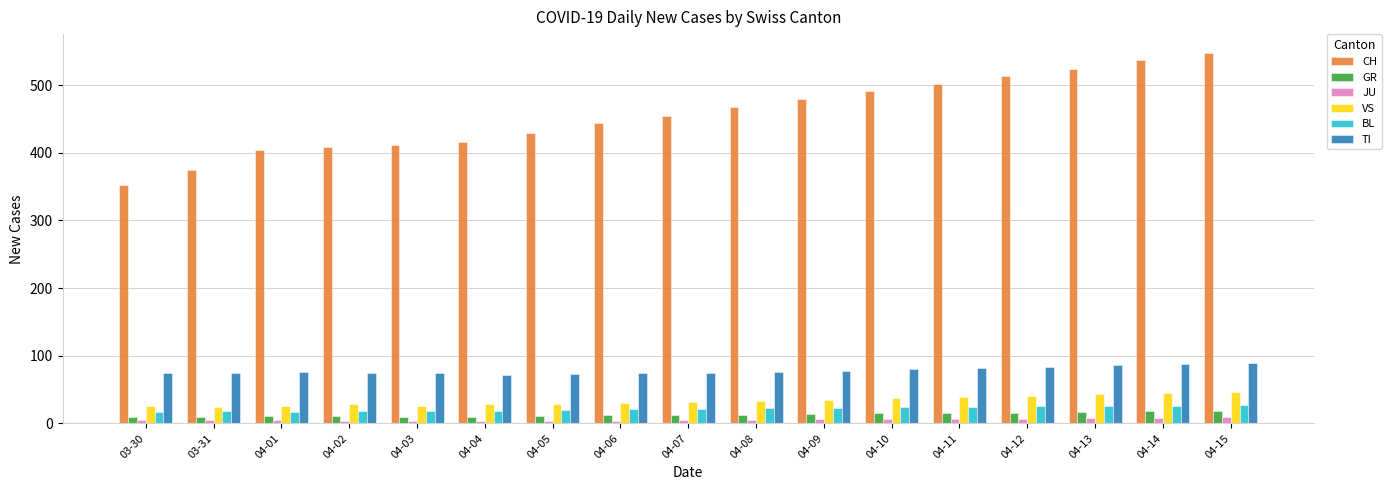

Is it true that GR equals 17 at 04-13?

True